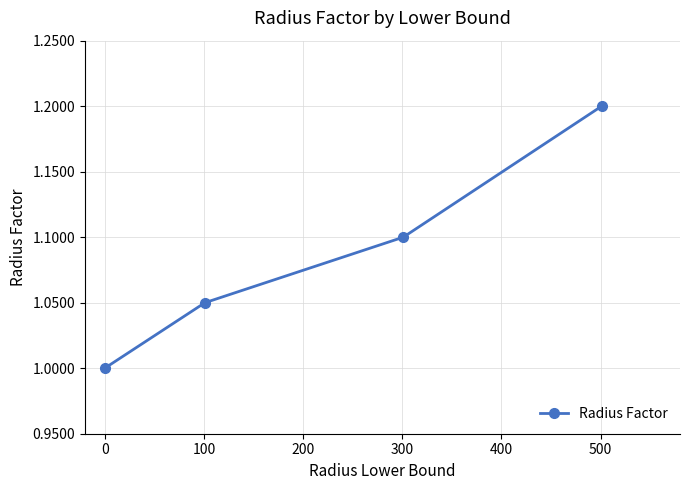

What is the minimum value shown in the chart?

1.0